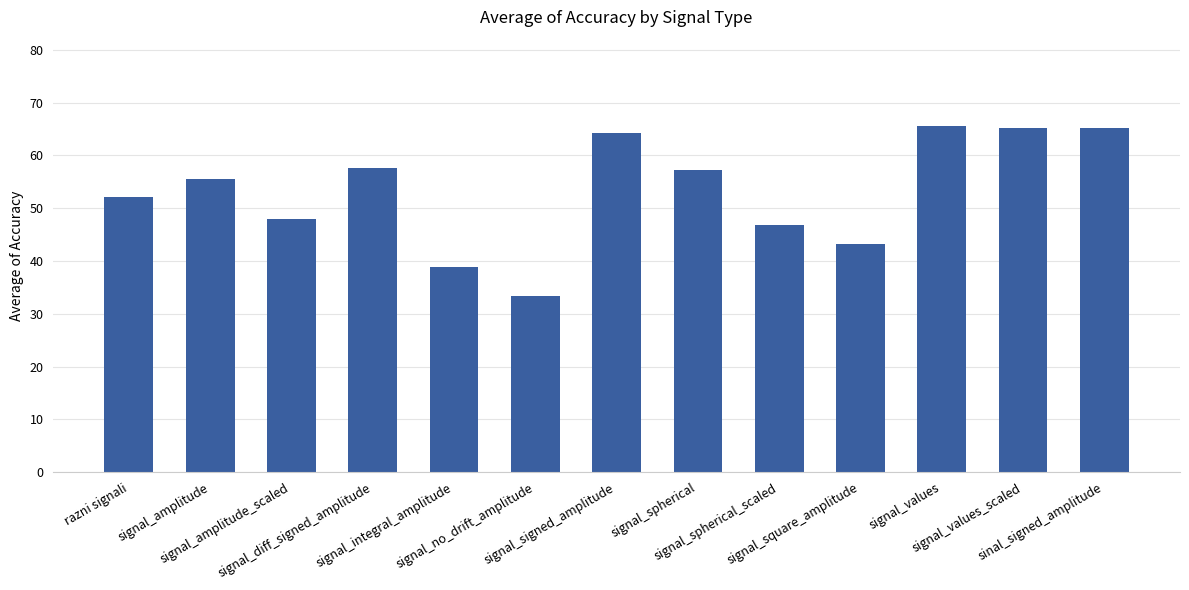

Approximately how many times larger is the value at signal_square_amplitude compared to razni signali?

0.8